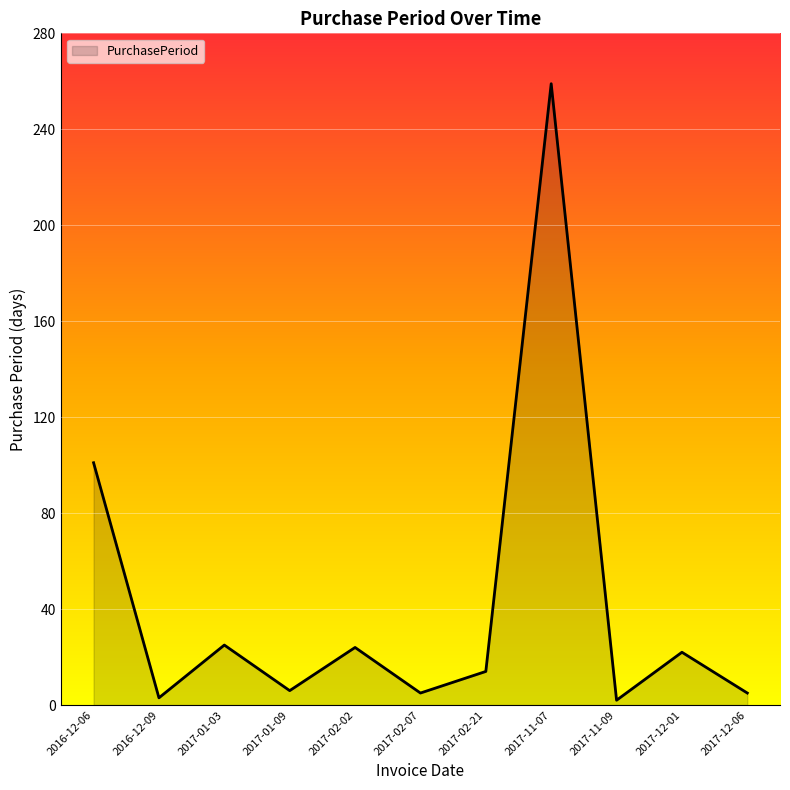

What is the average value?

42